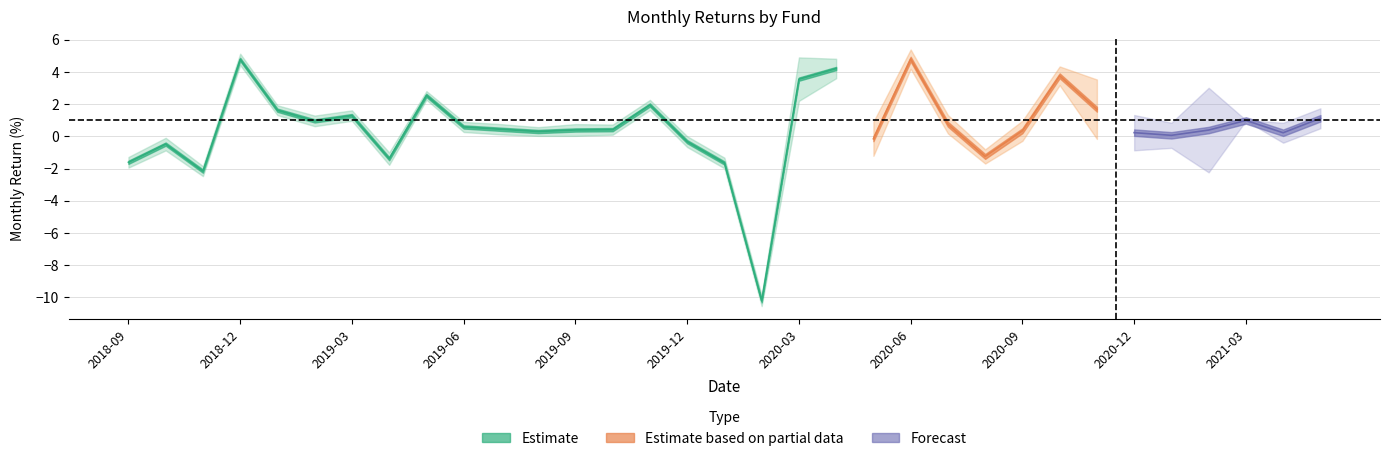

What is the label of the 33rd point from the right?

2018-09